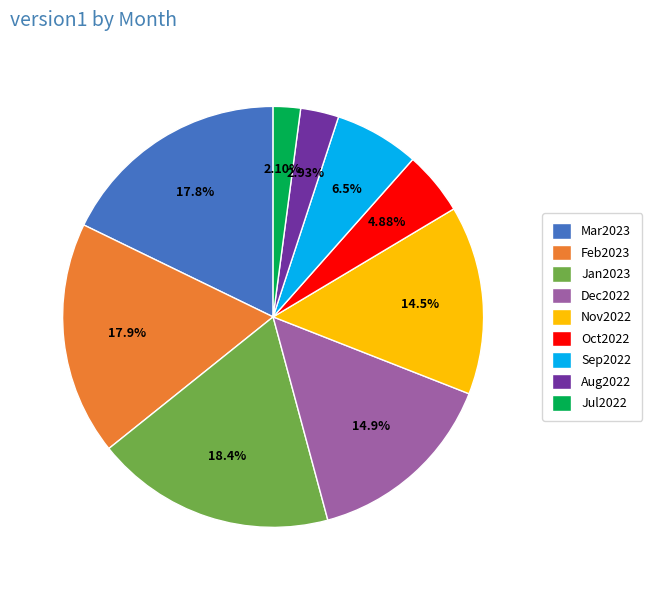

Is it true that Jan2023 is 7% of the pie?

False